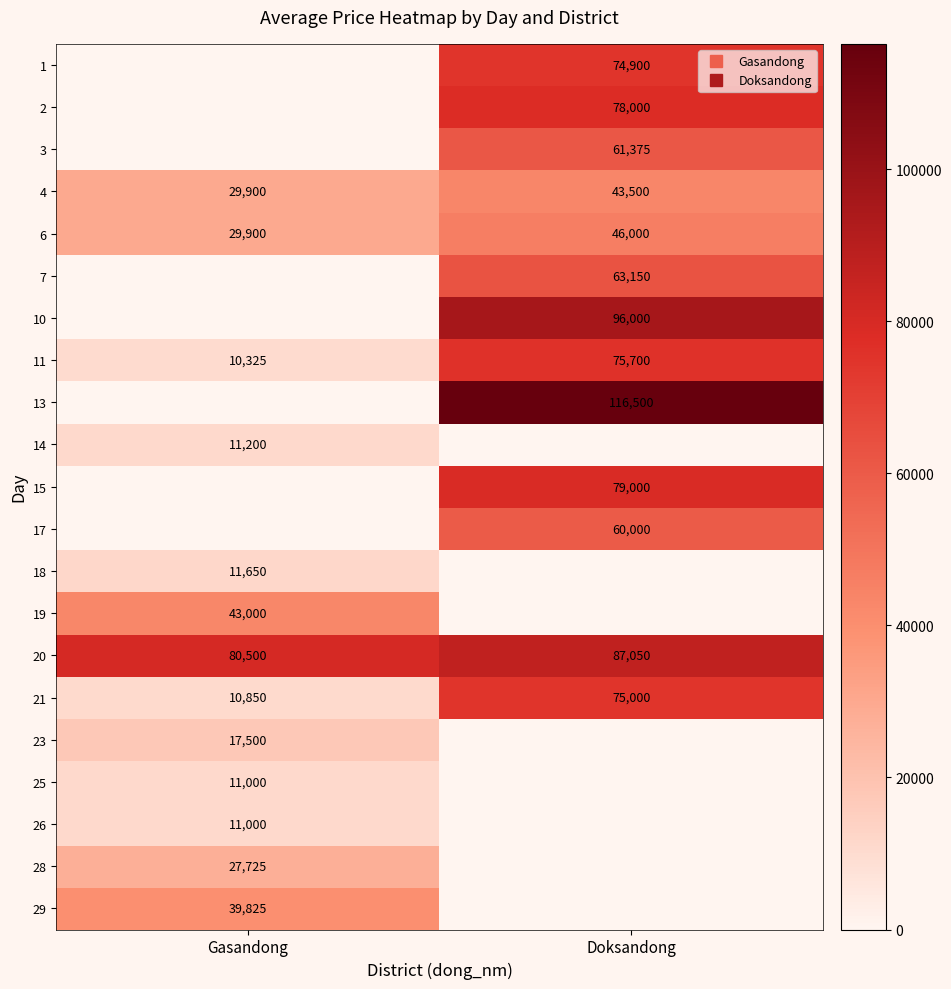

Is the value of 6 at Doksandong greater than the value of 17 at Doksandong?

No